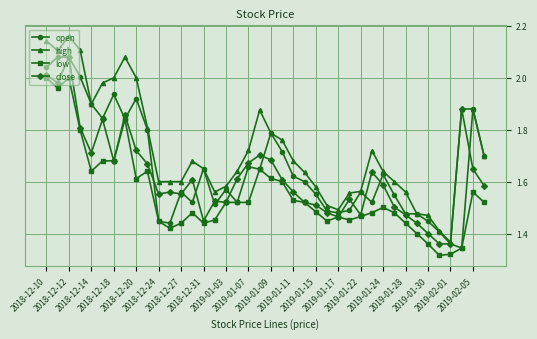

List the series in order of their overall mean, highest first.

high, open, close, low